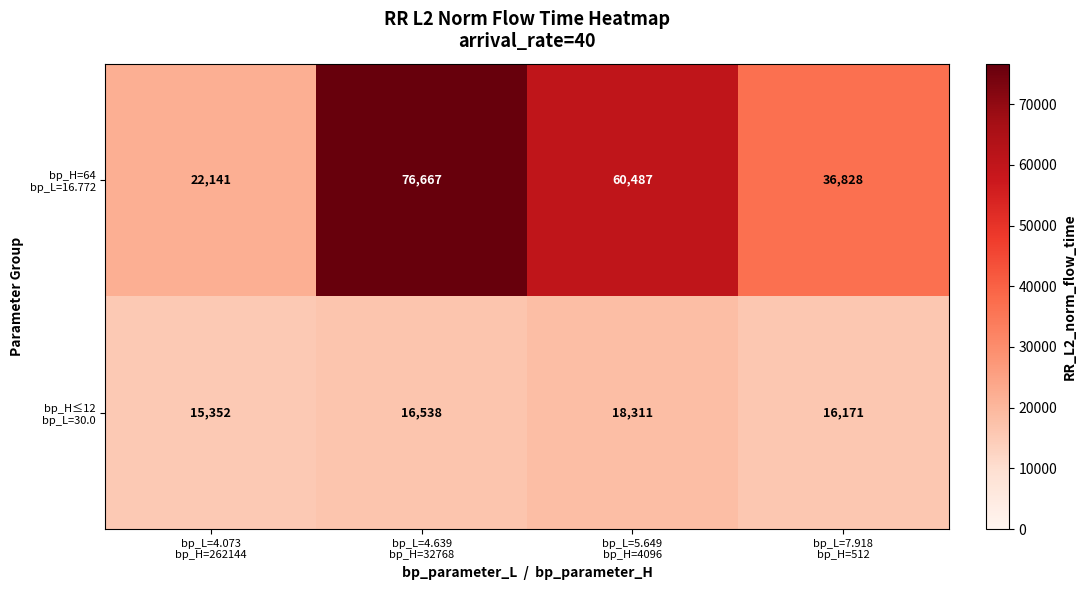

At how many categories does at least one series exceed 17521?

4